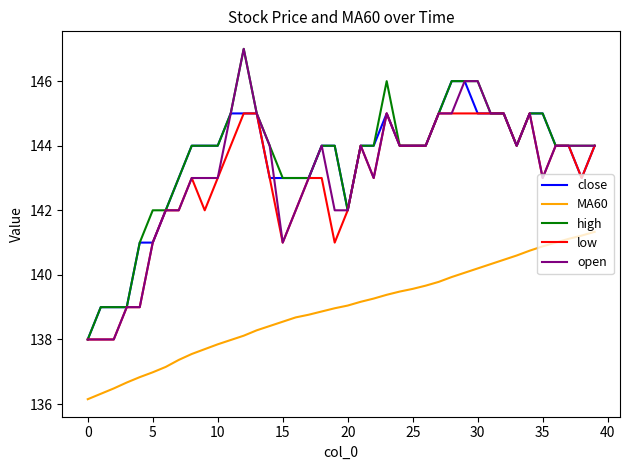

True or false: open and MA60 intersect in this chart.

False